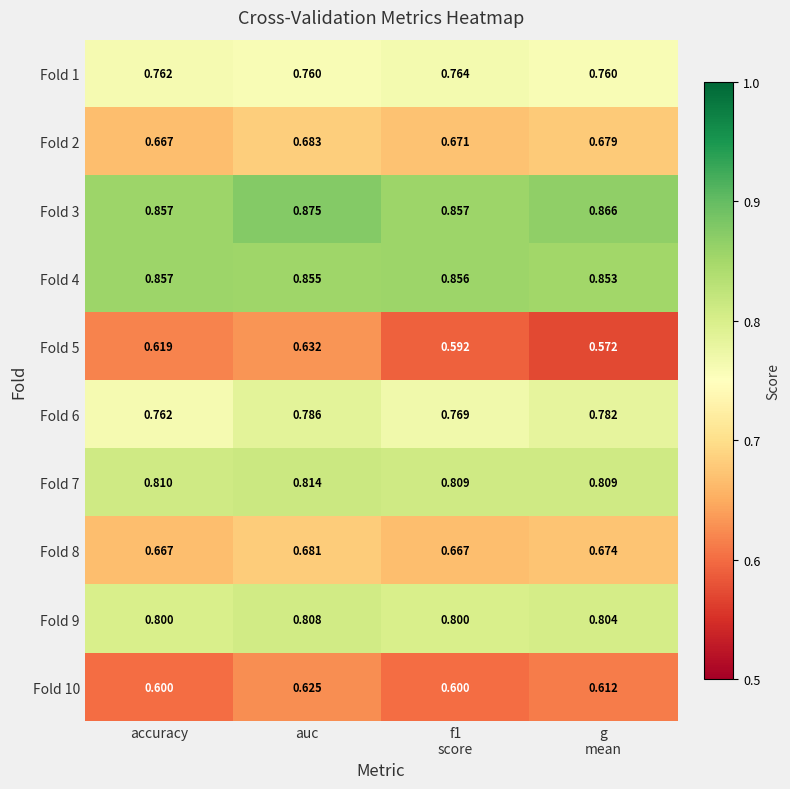

At how many categories does at least one series exceed 0?

4